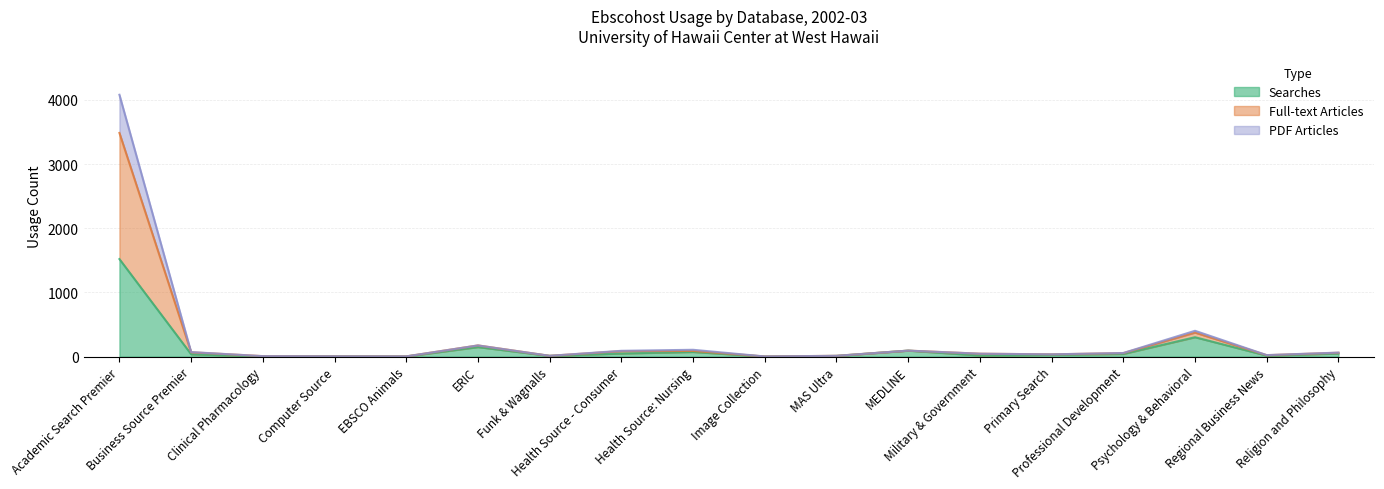

What is the maximum value for Searches?

1520